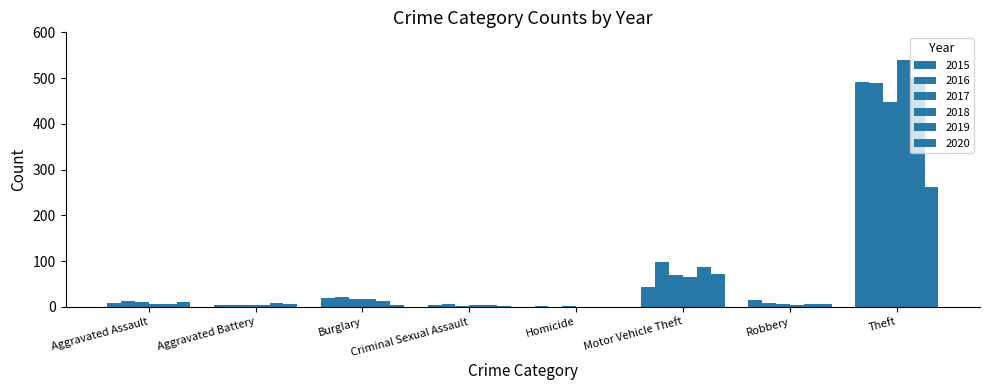

Reading left to right, transcribe all the data shown in this chart.

2015: 8	3	19	4	1	43	15	491
2016: 13	5	22	6	0	98	8	489
2017: 10	5	18	2	1	69	6	447
2018: 7	4	16	5	0	65	3	539
2019: 7	8	12	4	0	87	6	500
2020: 11	6	5	1	0	71	6	261